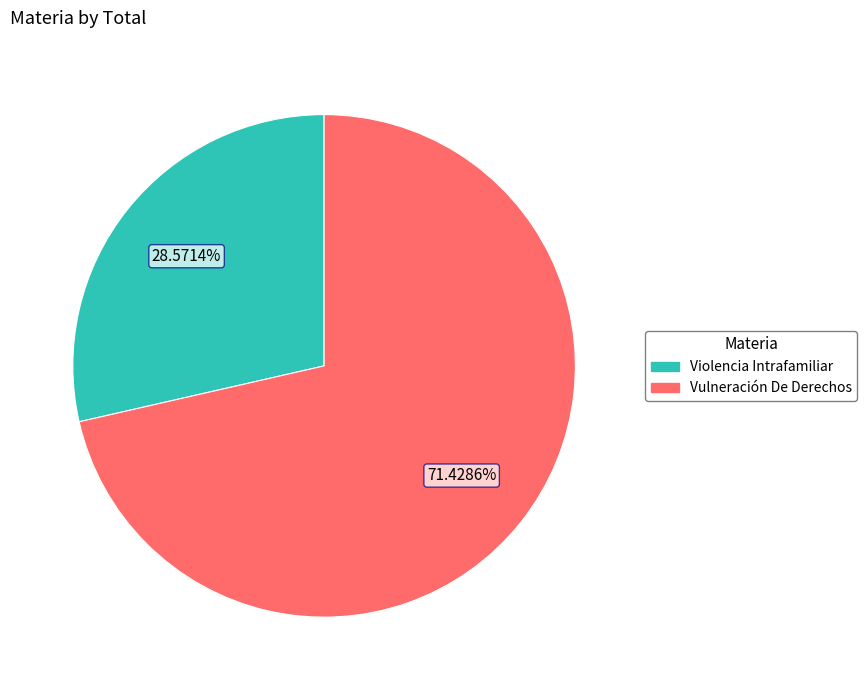

To the nearest percent, what is the combined percentage of Vulneración De Derechos and Violencia Intrafamiliar?

100%